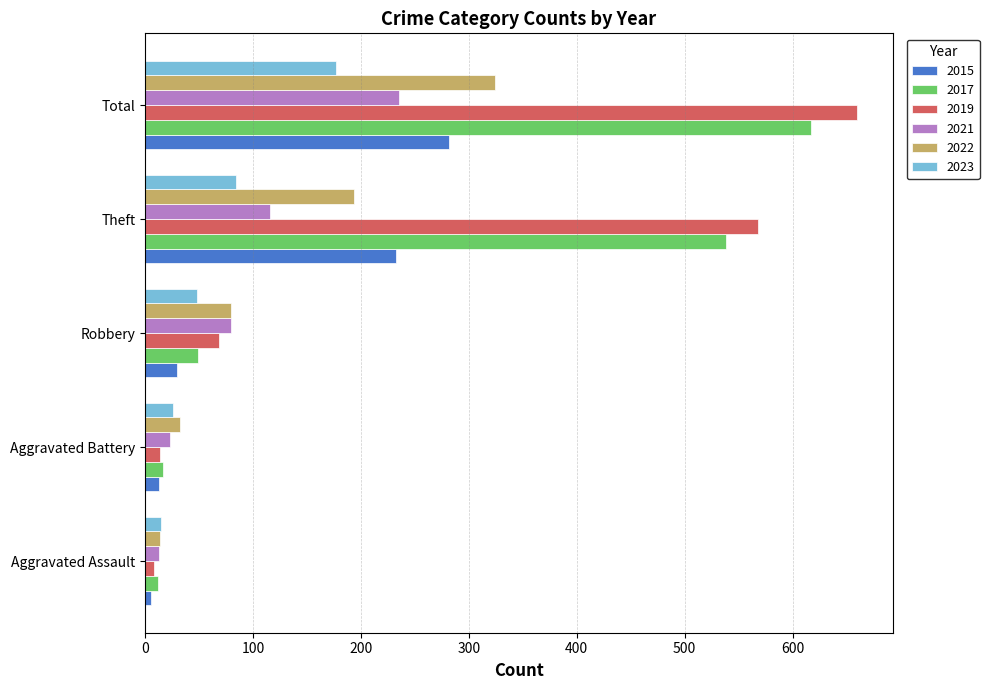

What is the greatest value displayed?

660